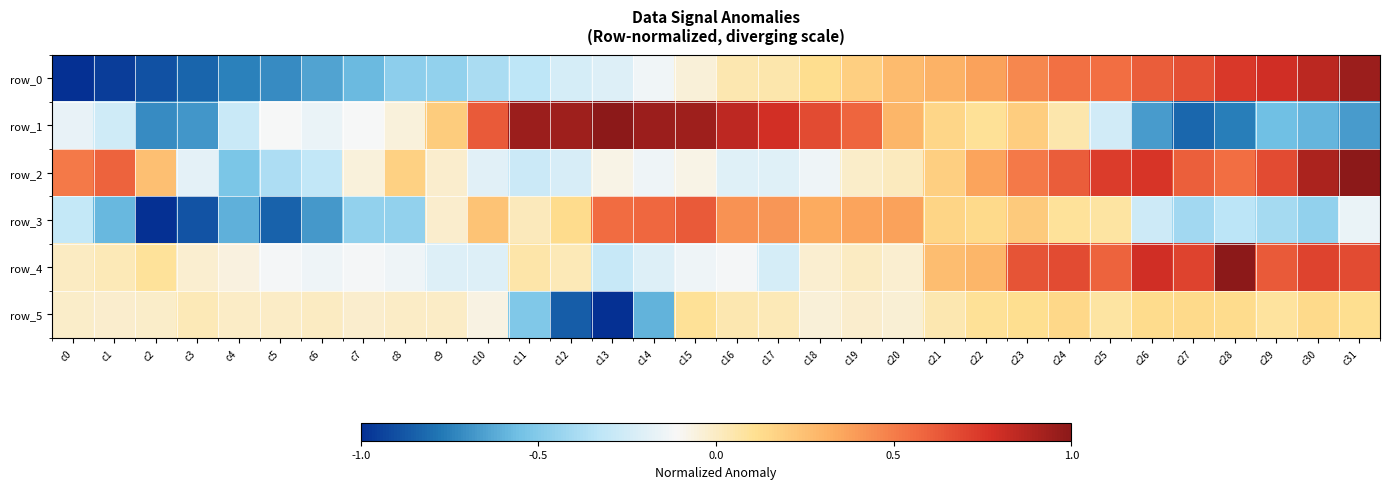

How many negative values does the row_2 series have?

16